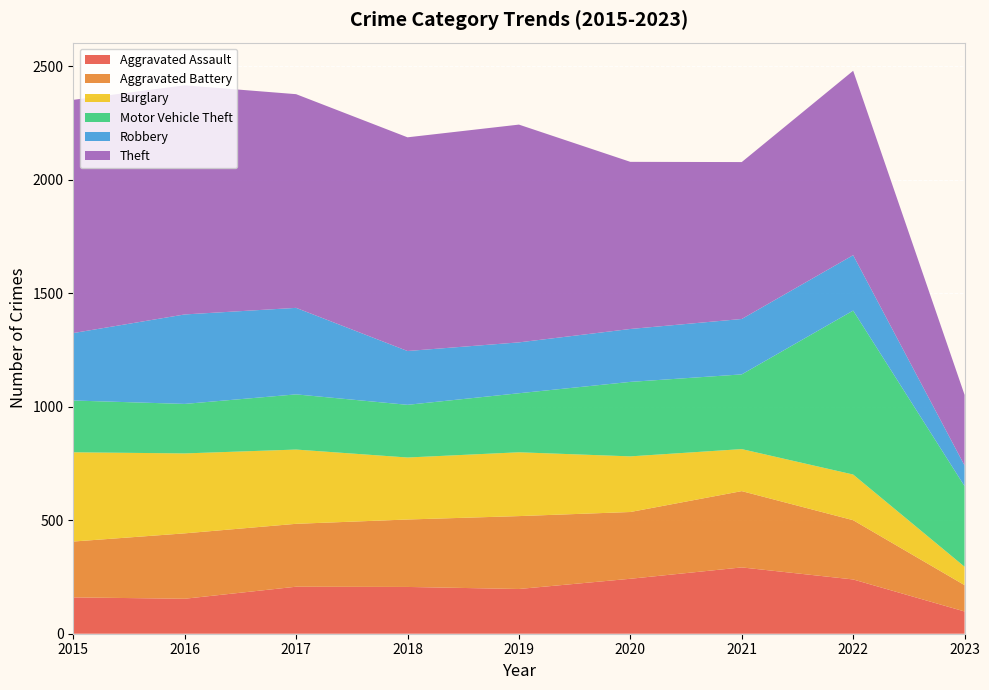

Reading left to right, list all the values displayed in this chart.

Aggravated Assault: 2015=160	2016=154	2017=207	2018=206	2019=197	2020=242	2021=292	2022=239	2023=98
Aggravated Battery: 2015=246	2016=288	2017=277	2018=297	2019=321	2020=294	2021=336	2022=261	2023=116
Burglary: 2015=393	2016=352	2017=327	2018=273	2019=281	2020=245	2021=185	2022=201	2023=81
Motor Vehicle Theft: 2015=228	2016=218	2017=243	2018=232	2019=260	2020=328	2021=329	2022=722	2023=355
Robbery: 2015=297	2016=394	2017=381	2018=237	2019=224	2020=233	2021=244	2022=244	2023=91
Theft: 2015=1027	2016=1009	2017=941	2018=941	2019=959	2020=736	2021=691	2022=812	2023=311